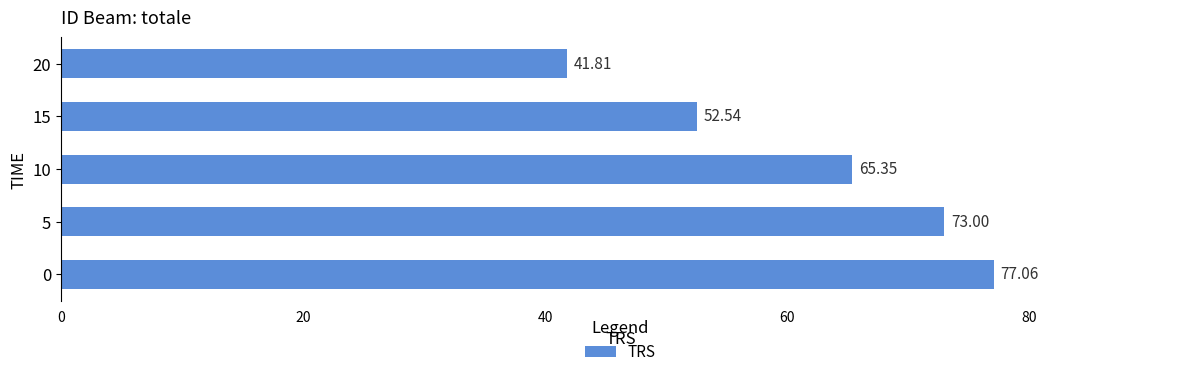

What is the difference between the maximum and minimum values?

35.3